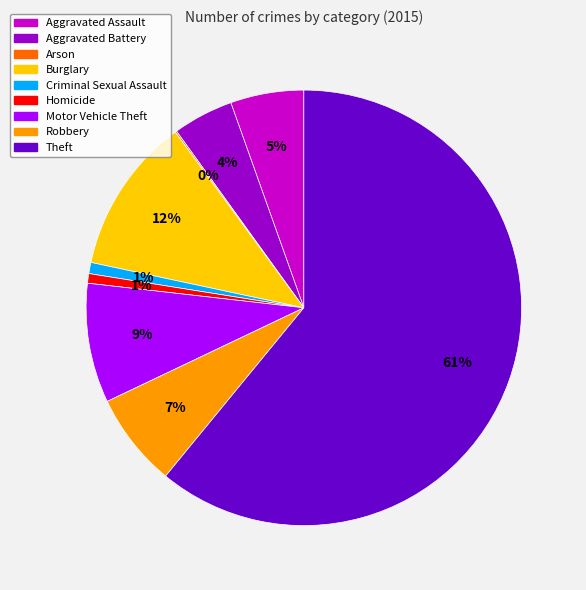

Which has a higher value, Aggravated Battery or Robbery?

Robbery